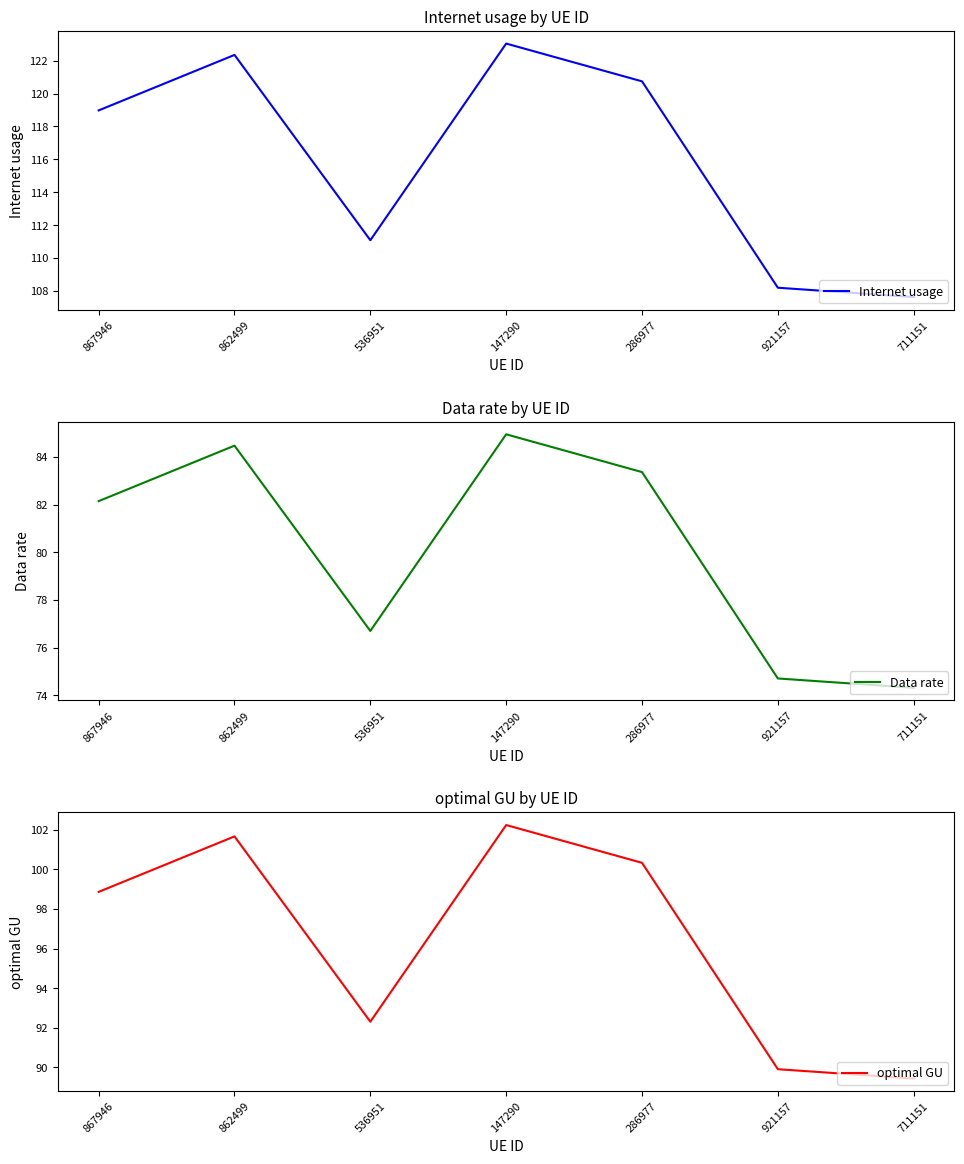

At which label does Internet usage first exceed 118?

867946